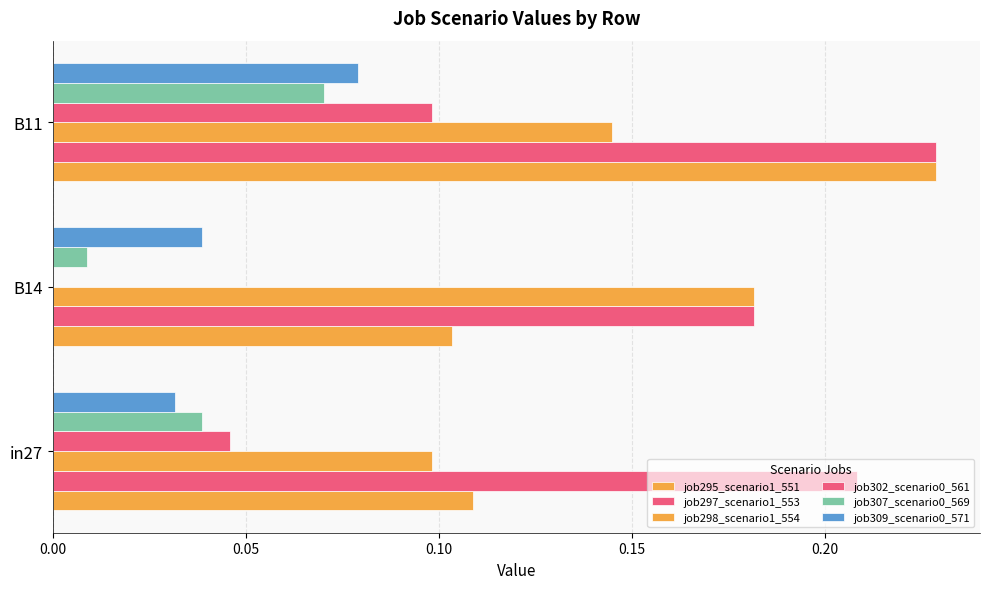

Count the number of categories in the chart.

3